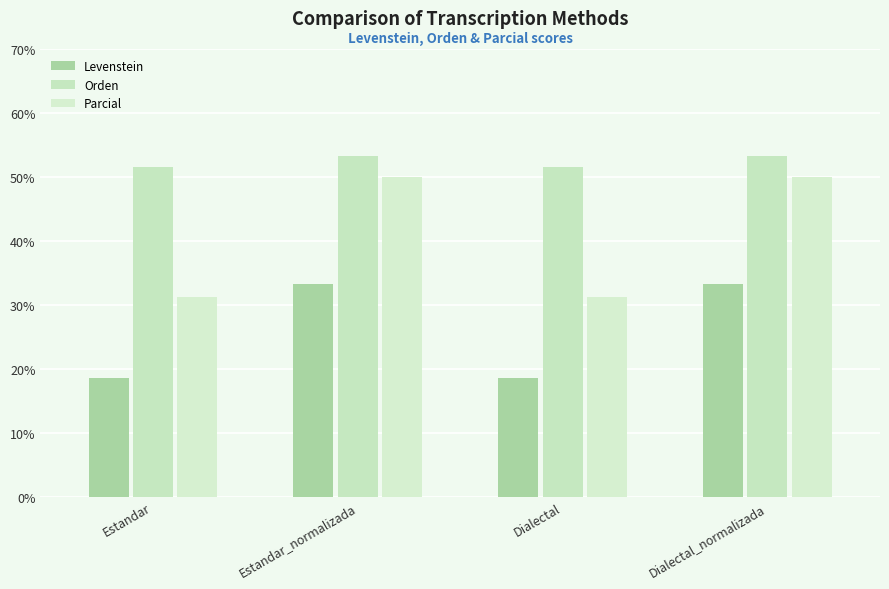

True or false: Levenstein has a value of 33.3 at Estandar_normalizada.

True